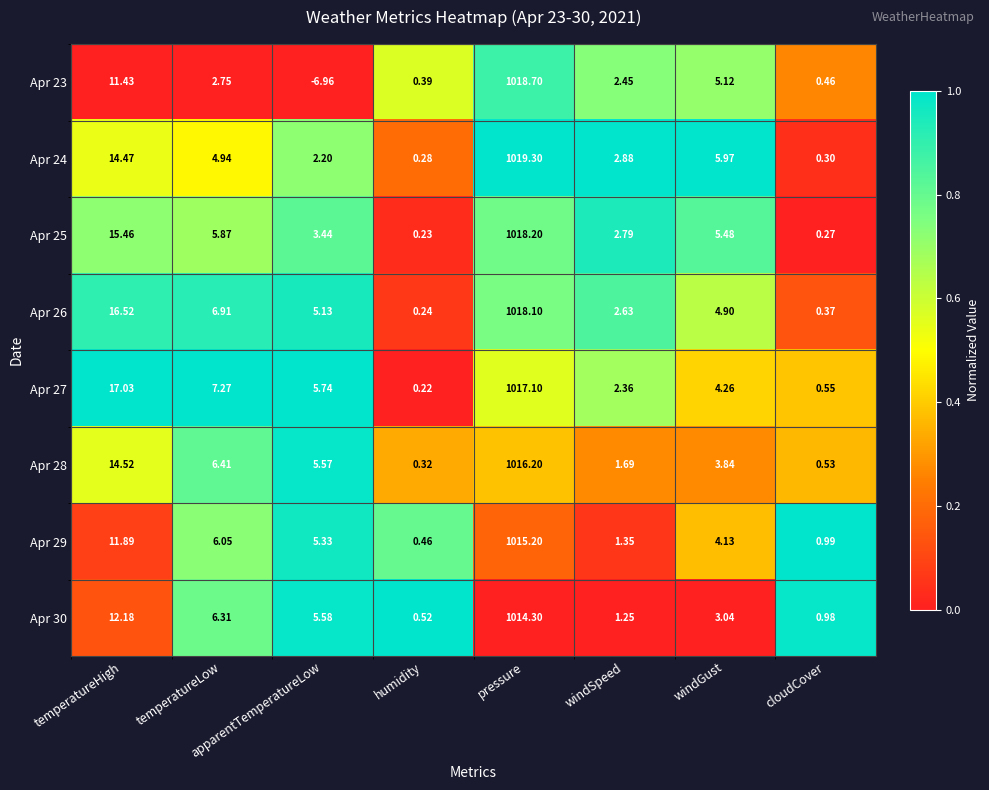

Which series changed the most between apparentTemperatureLow and humidity?

Apr 23